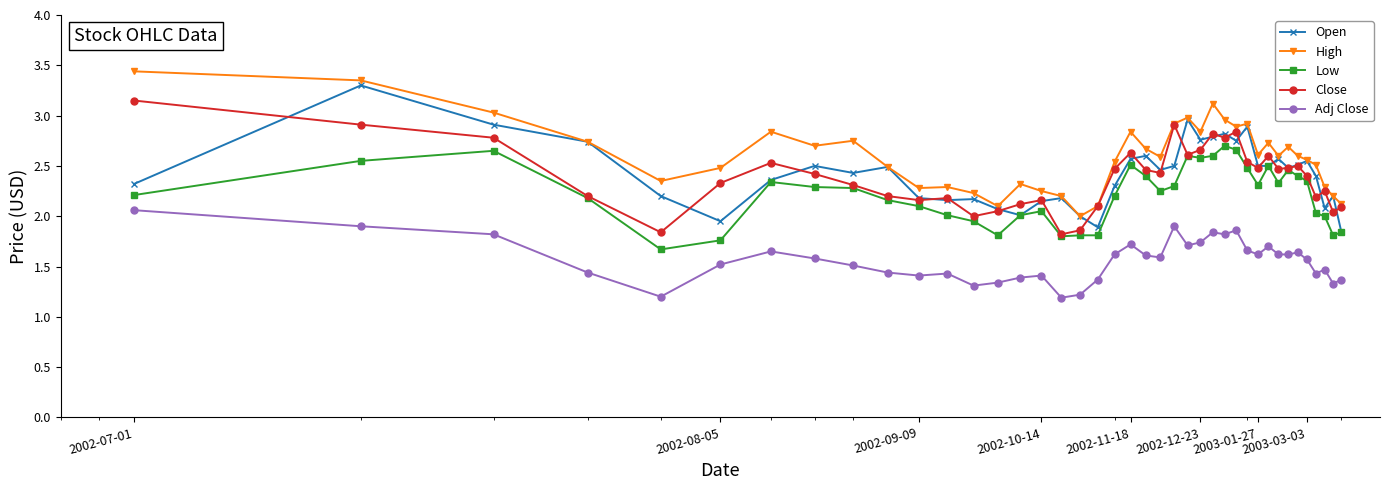

Which series has the largest total across all categories?

High